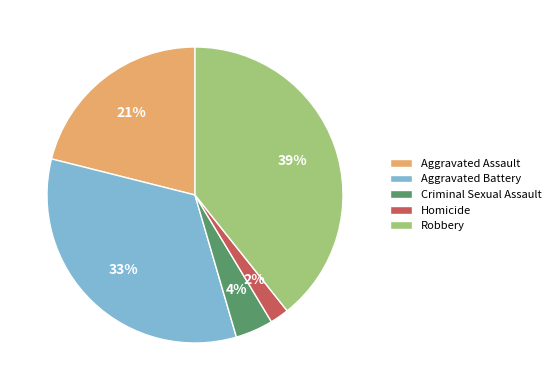

To the nearest percent, what portion does Criminal Sexual Assault represent?

4%